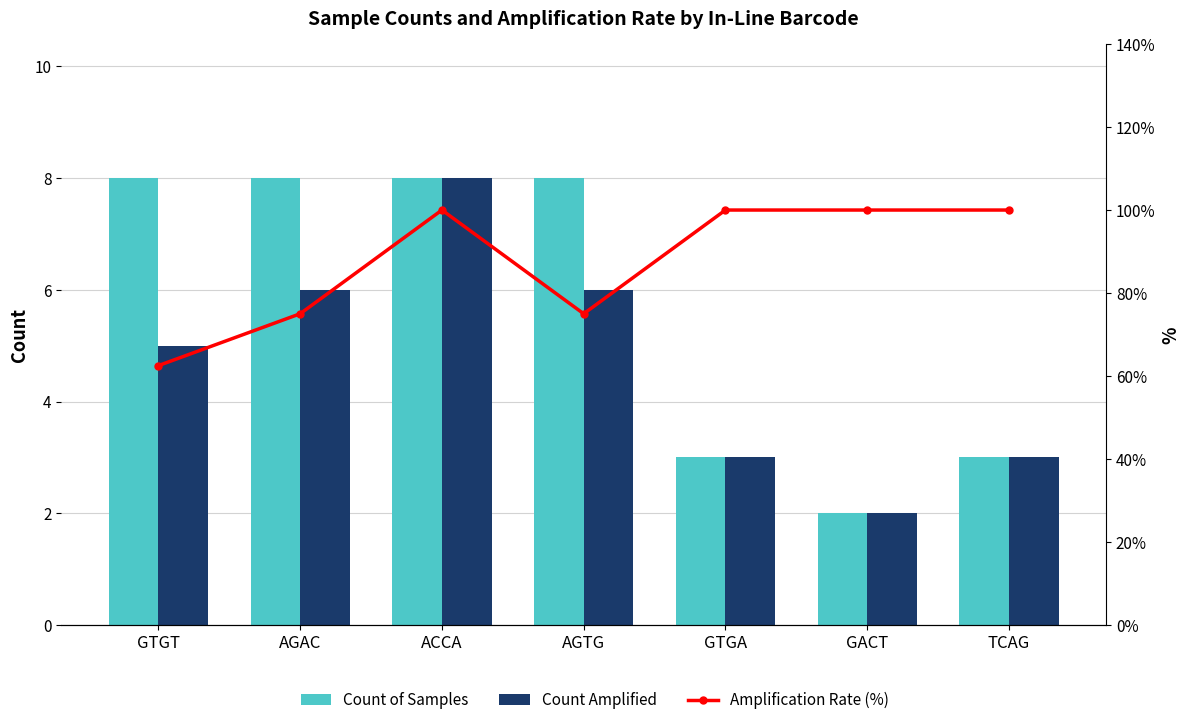

How many groups of bars are there?

7